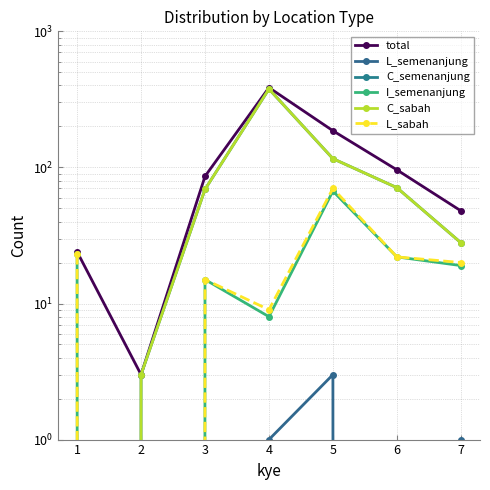

How many lines are shown in the chart?

6